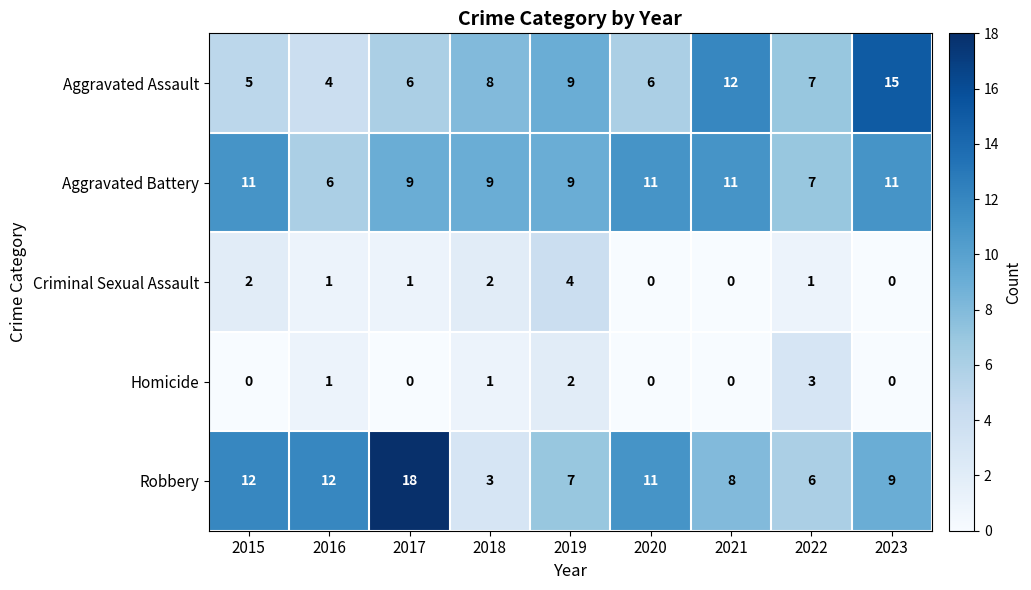

How many data points in Aggravated Battery are less than 9?

2